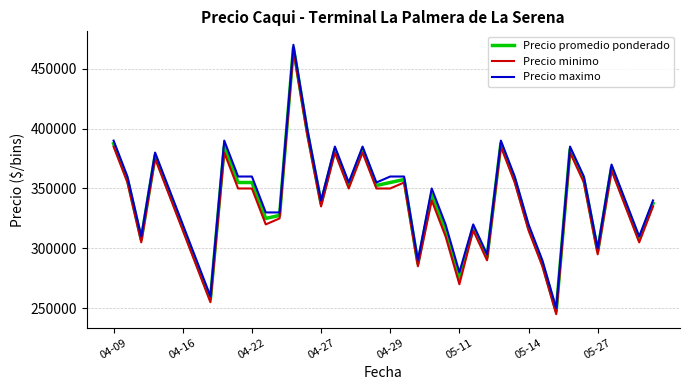

At how many categories does at least one series exceed 343628?

21